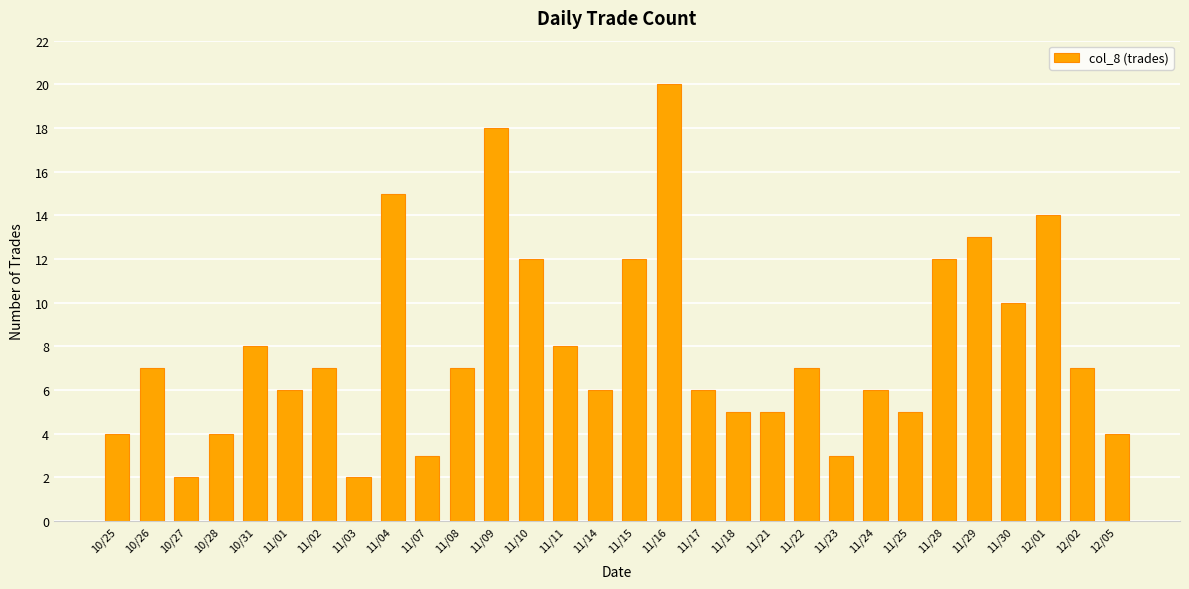

The chart shows a value of 3 at 11/21. True or false?

False